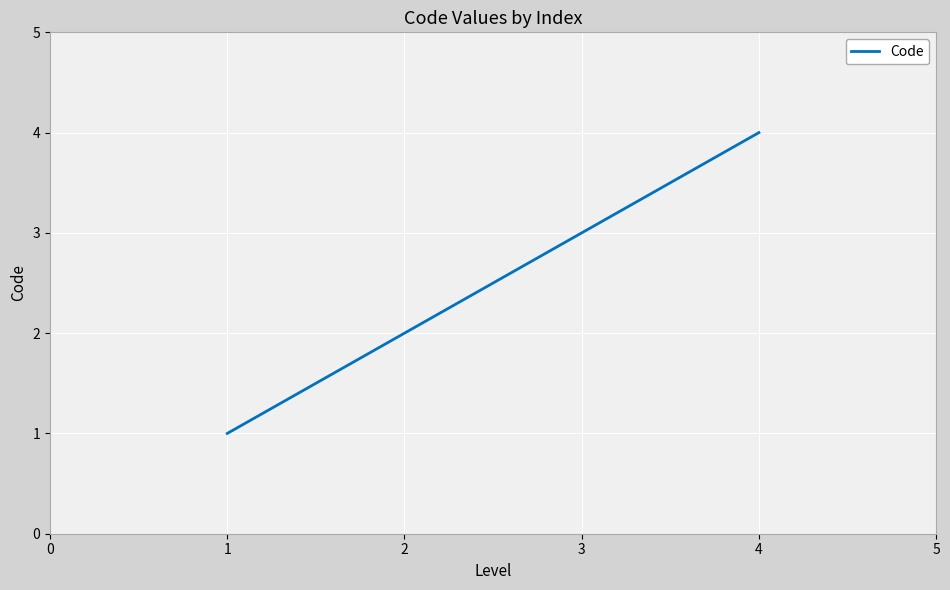

The chart shows a value of 4 at 4. True or false?

True